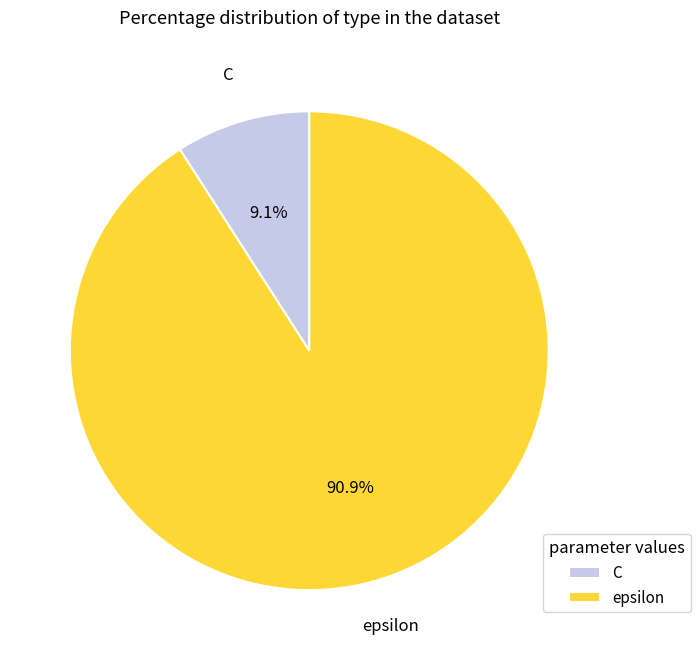

To the nearest percent, what percentage of the pie is C?

9%